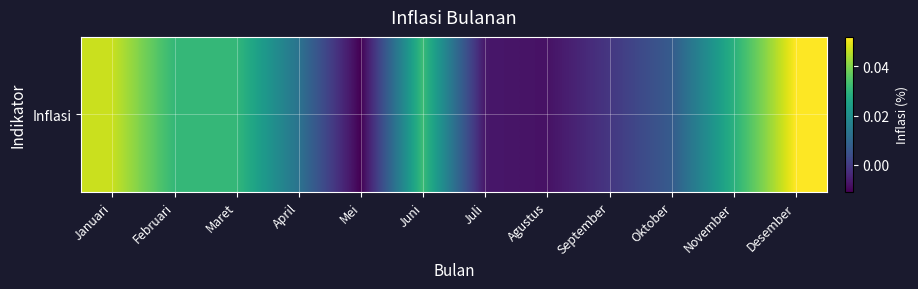

Where is the data nearest to the value 0?

September